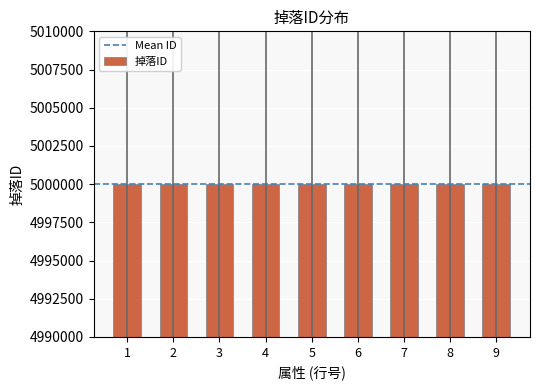

What is the smallest value displayed?

5000001